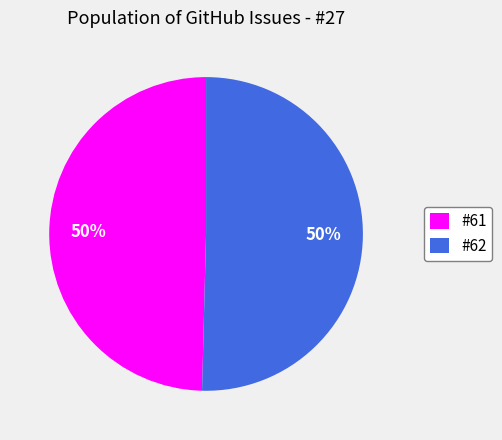

How many segments does this pie chart have?

2